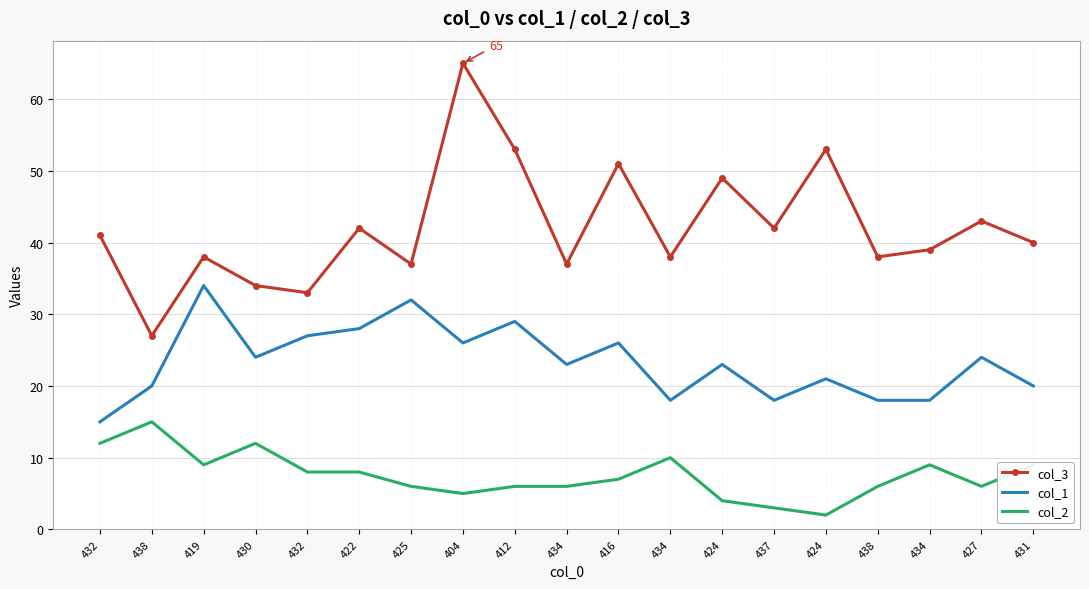

At which label is col_3 closest to 46?

424